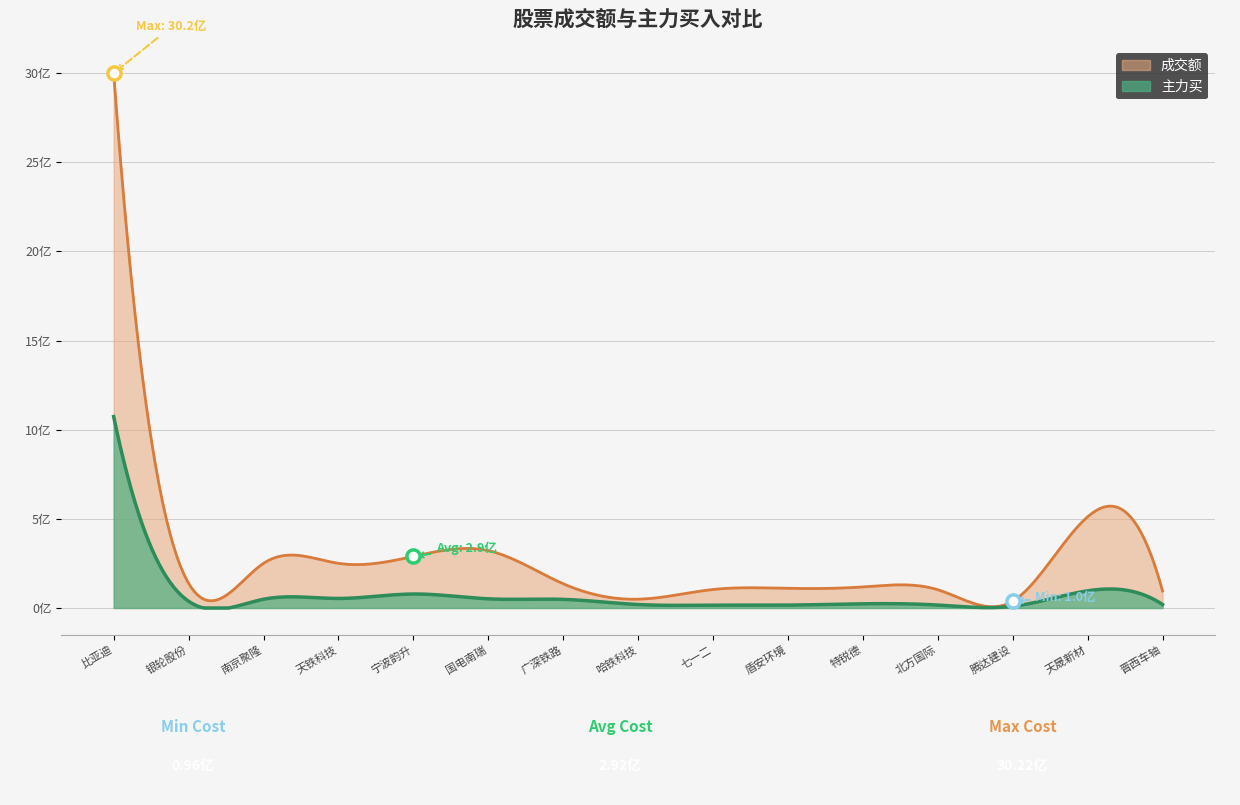

At which category is the sum across all series the highest?

比亚迪